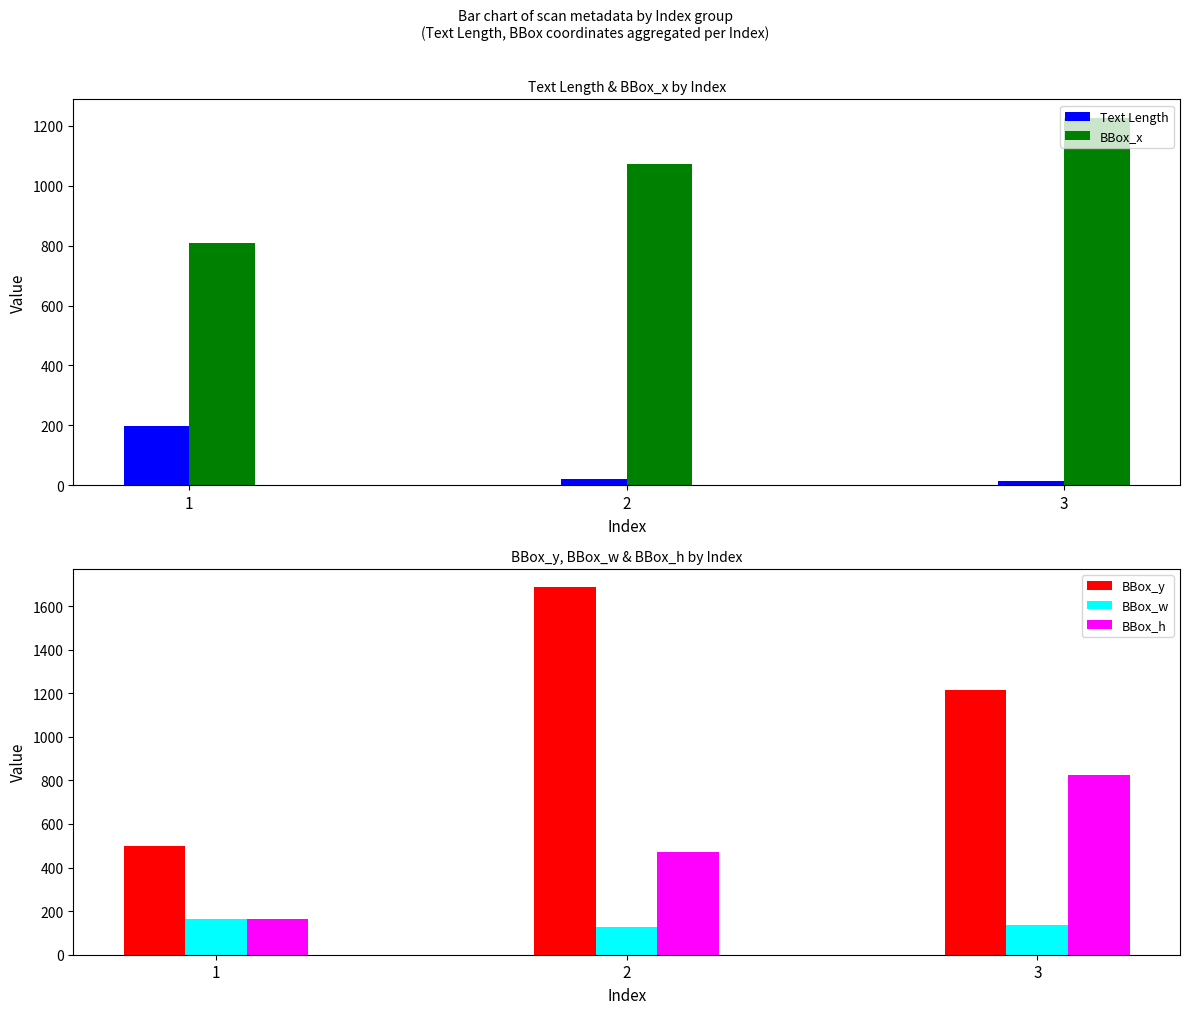

What is the difference between the maximum and second lowest values in the BBox_h series?

353.5